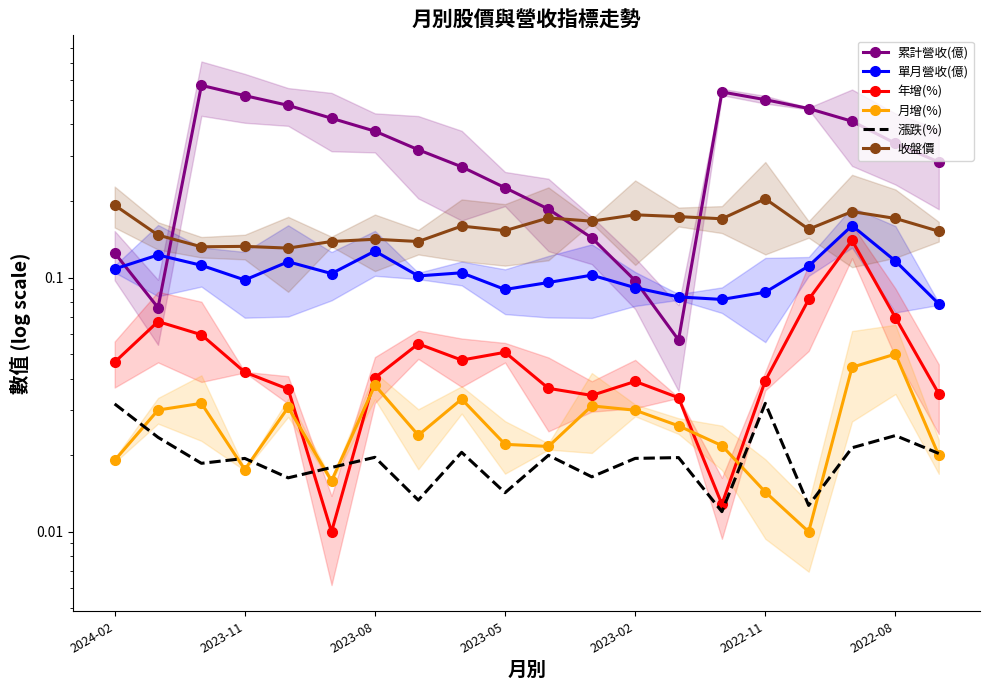

At which label does 年增(%) reach its peak?

17